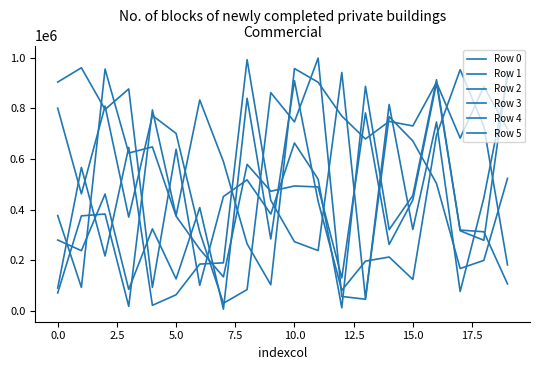

At how many categories does at least one series exceed 90016?

20